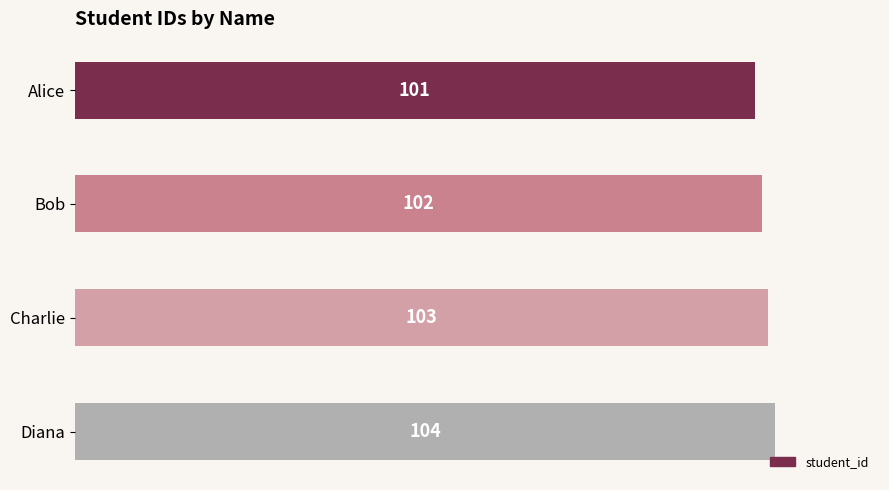

Is it true that the value at Bob is 102?

True